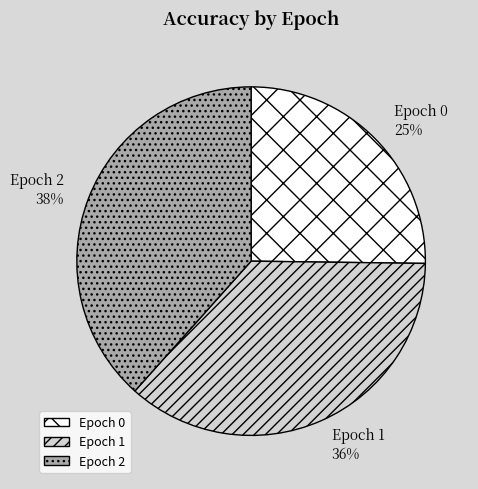

To the nearest percent, what portion does Epoch 2 represent?

38%